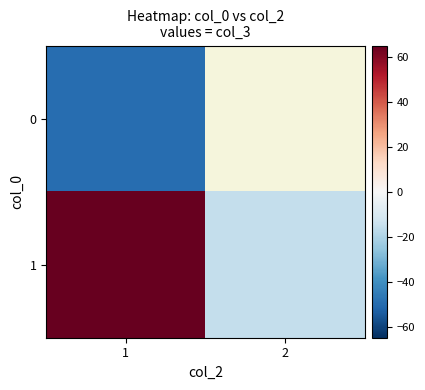

What value does the 1 series have at 2?

-15.7